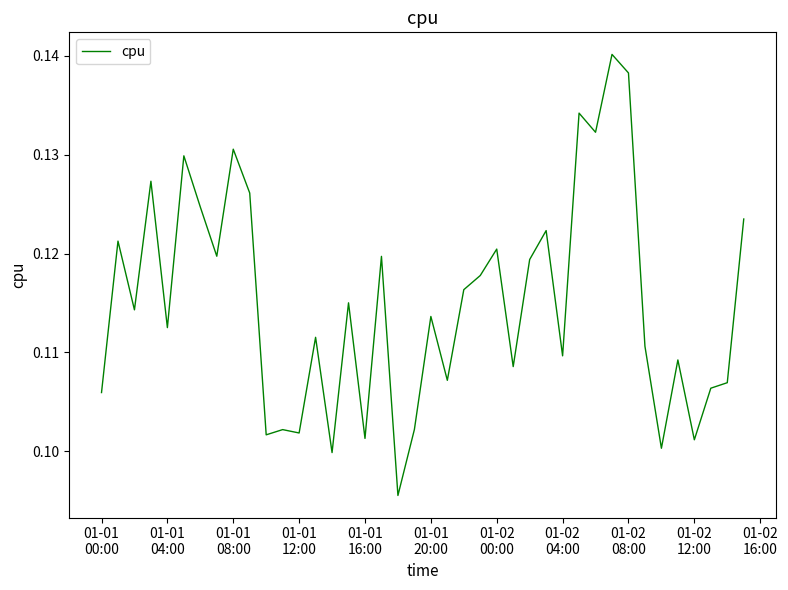

Reading right to left, what are all the values shown in this chart?

0.1	0.1	0.1	0.1	0.1	0.1	0.1	0.1	0.1	0.1	0.1	0.1	0.1	0.1	0.1	0.1	0.1	0.1	0.1	0.1	0.1	0.1	0.1	0.1	0.1	0.1	0.1	0.1	0.1	0.1	0.1	0.1	0.1	0.1	0.1	0.1	0.1	0.1	0.1	0.1